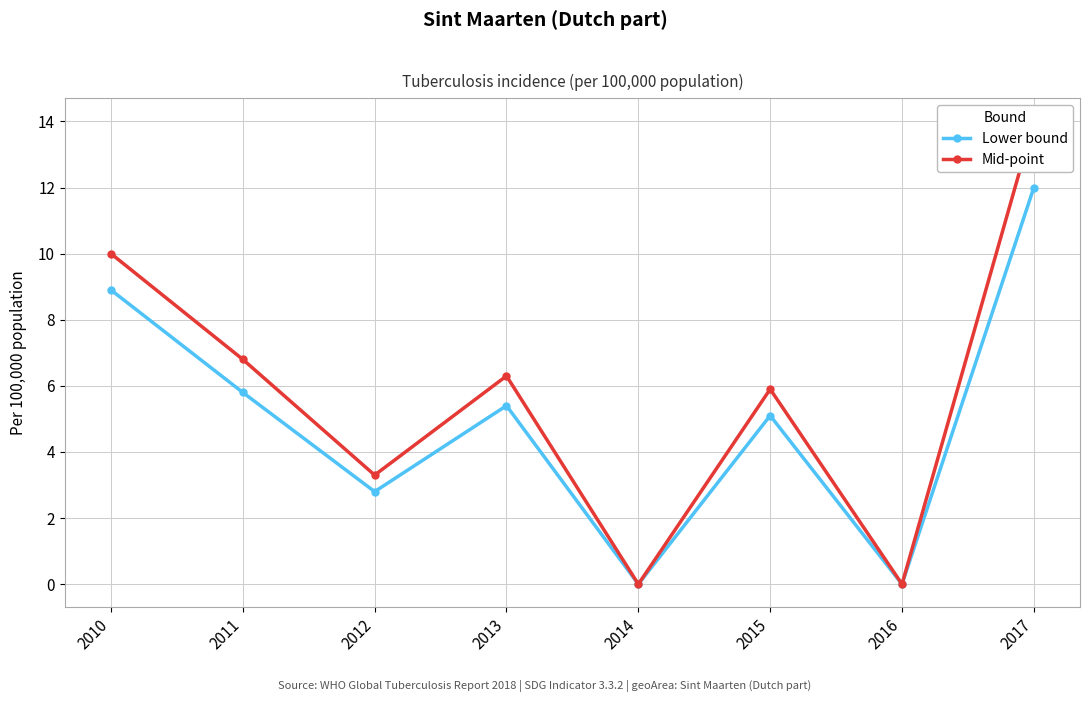

How many positive values does the Mid-point series have?

6